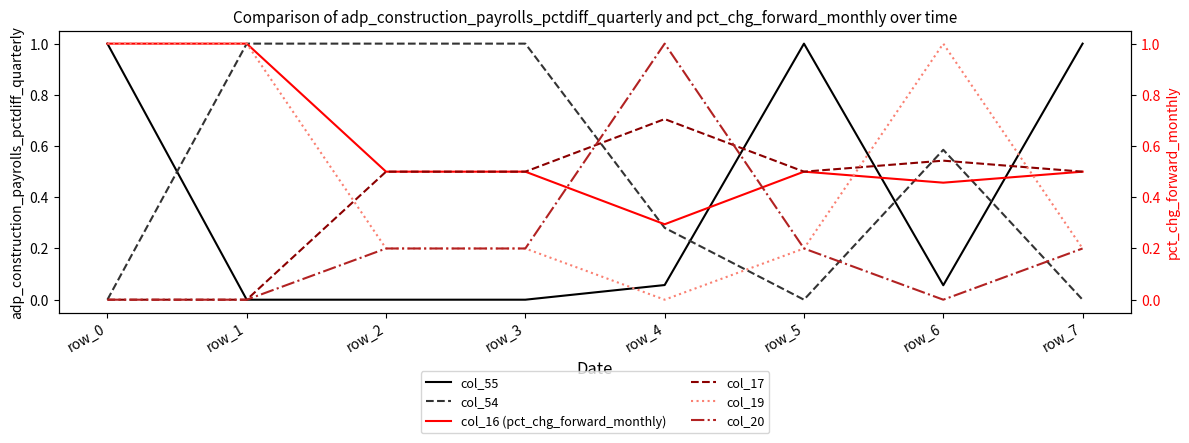

Read the col_19 value at row_6.

1.0